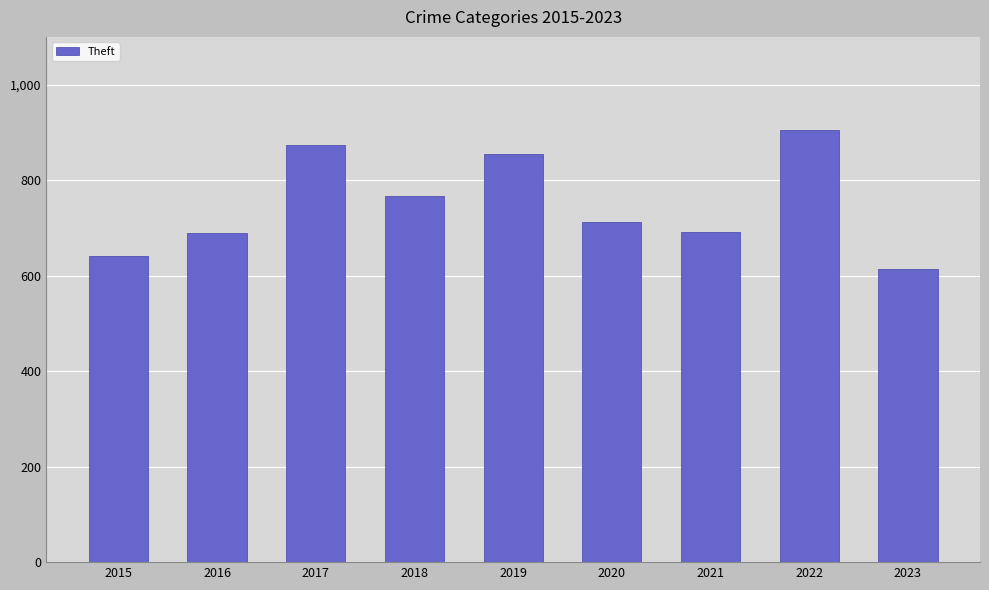

What is the greatest value displayed?

905